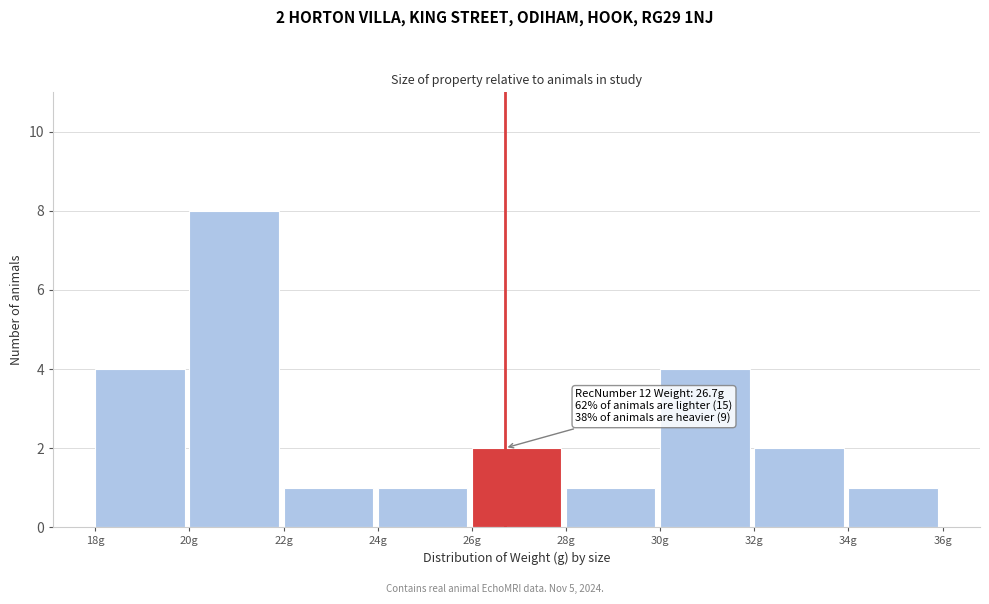

Over which range of the x-axis is the bar tallest?

20 to 22